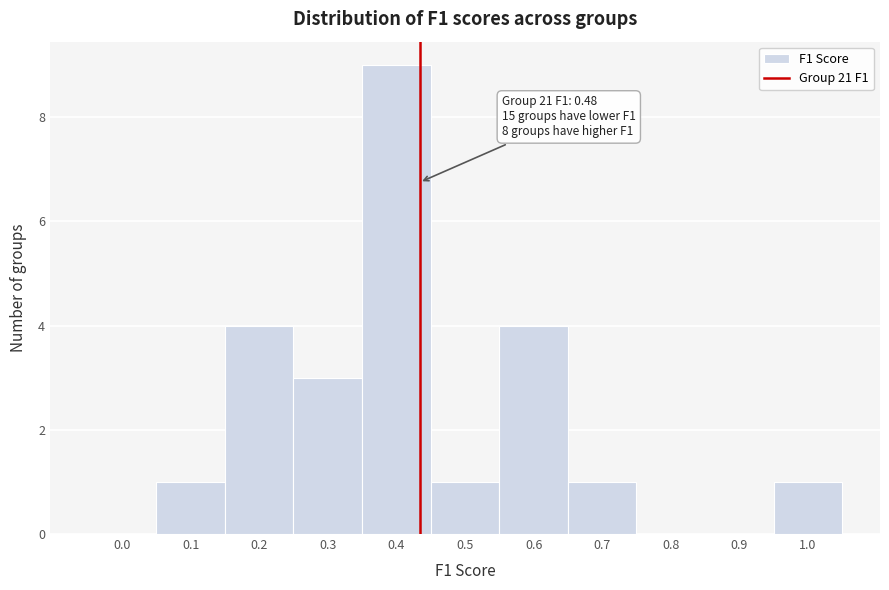

Reading right to left, what are all the values shown in this chart?

1.0=1	0.9=0	0.8=0	0.7=1	0.6=4	0.5=1	0.4=9	0.3=3	0.2=4	0.1=1	0.0=0